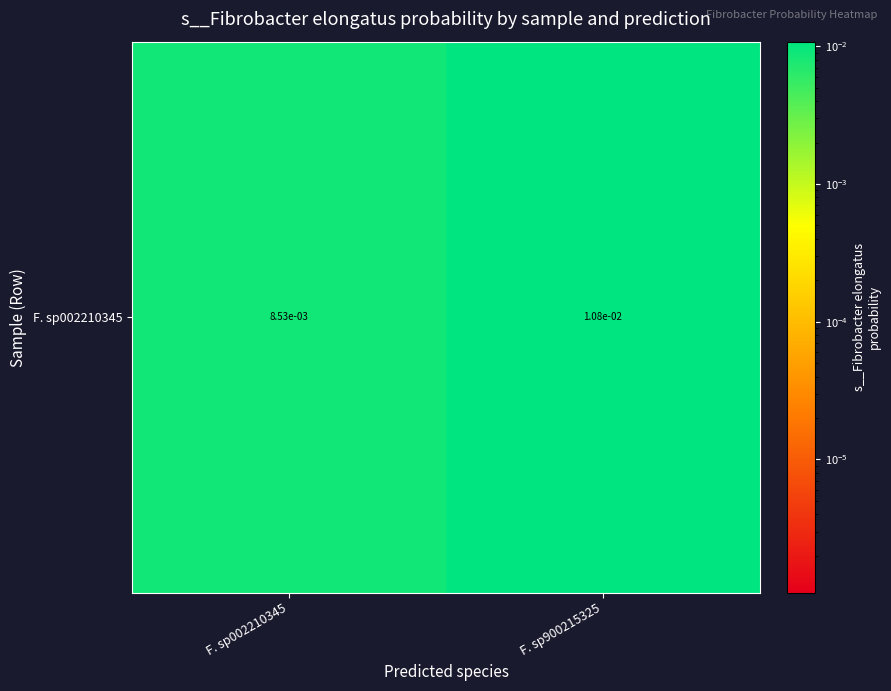

The chart shows a value of 0.0 at F. sp002210345. True or false?

True